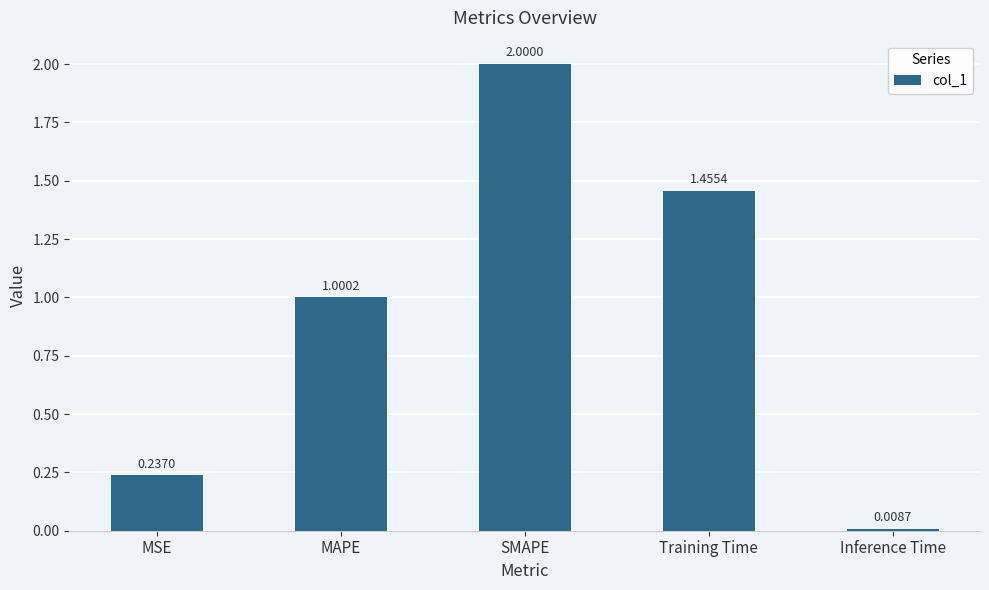

Which label corresponds to the largest value in the chart?

SMAPE